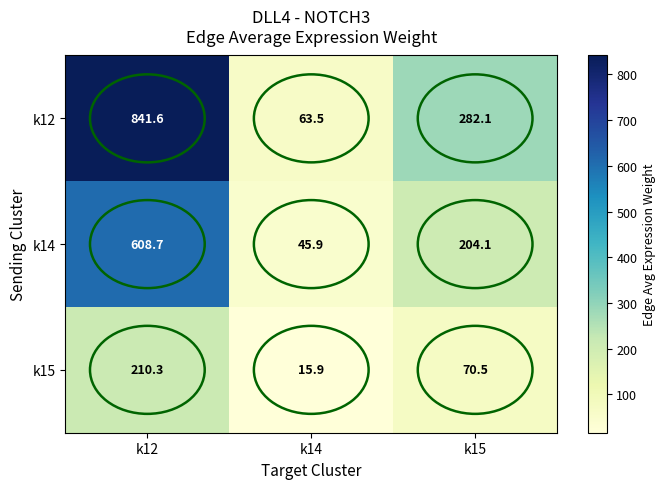

Count the number of categories in the chart.

3